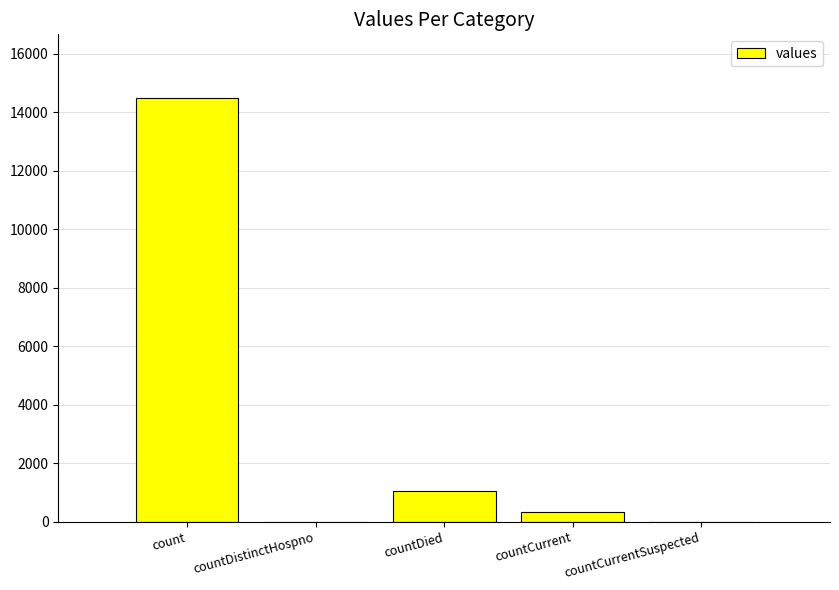

At which label is the value closest to 7244?

countDied